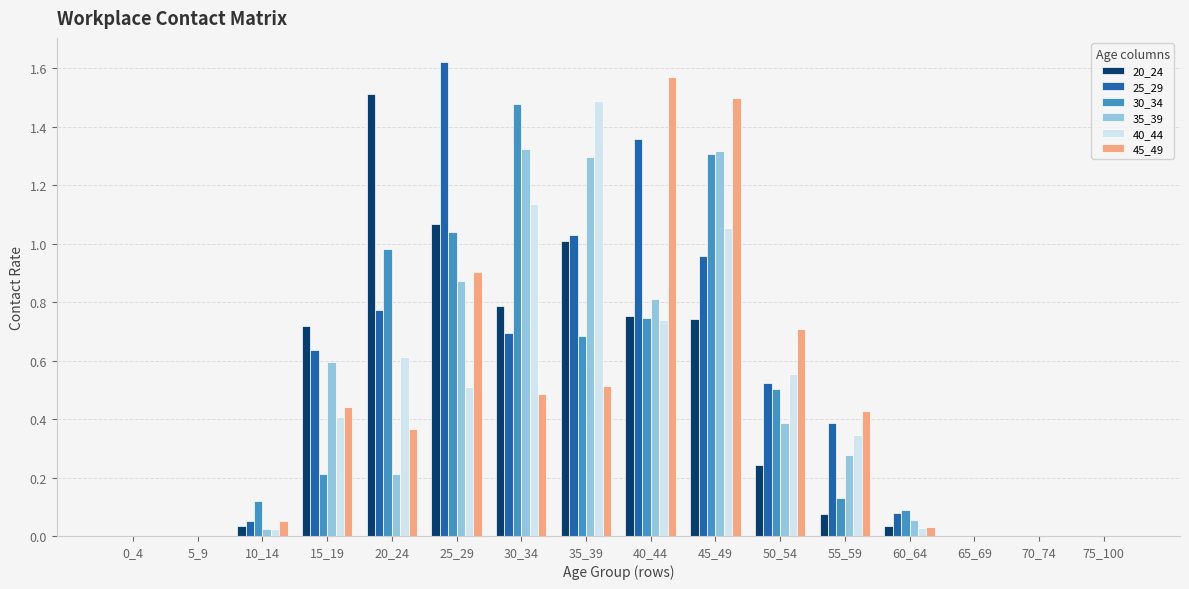

What is the sum of the 20_24 values at 40_44 and 25_29?

1.8